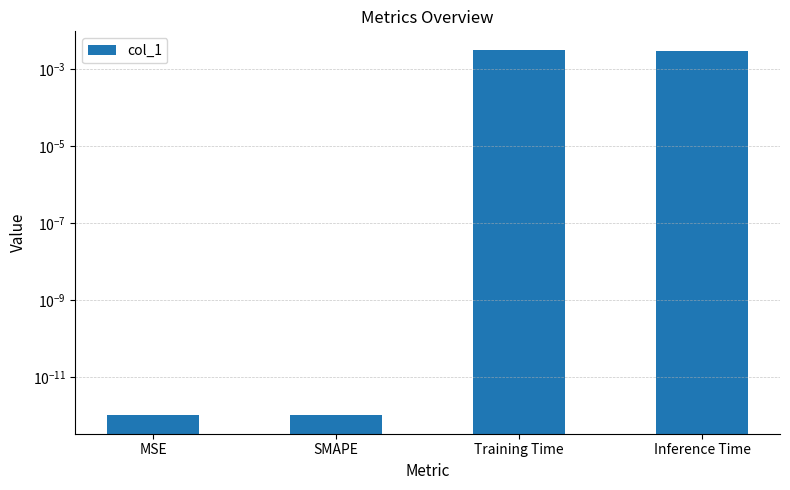

Are the bars horizontal?

No